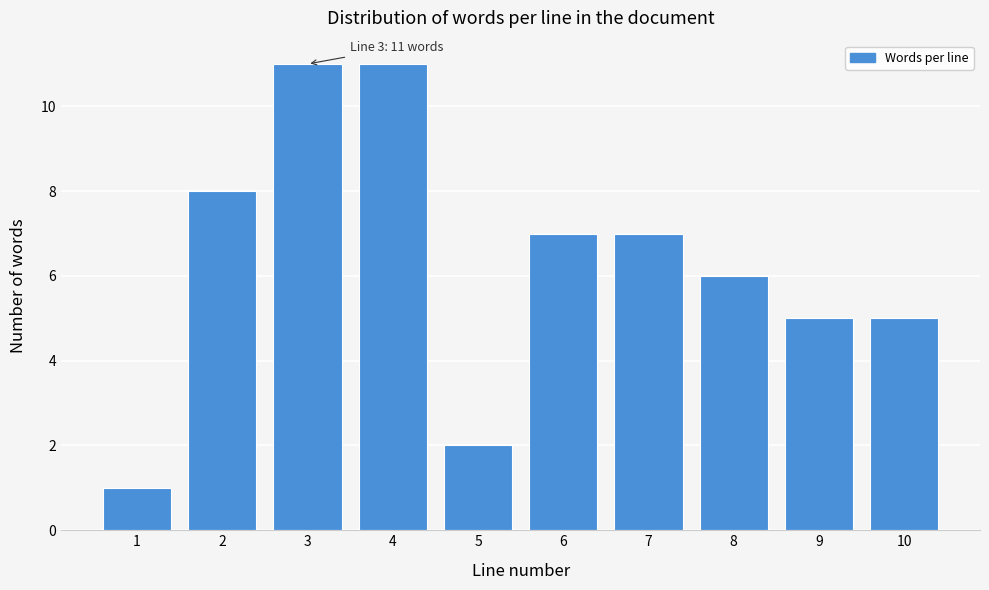

Reading right to left, list all the values displayed in this chart.

5	5	6	7	7	2	11	11	8	1